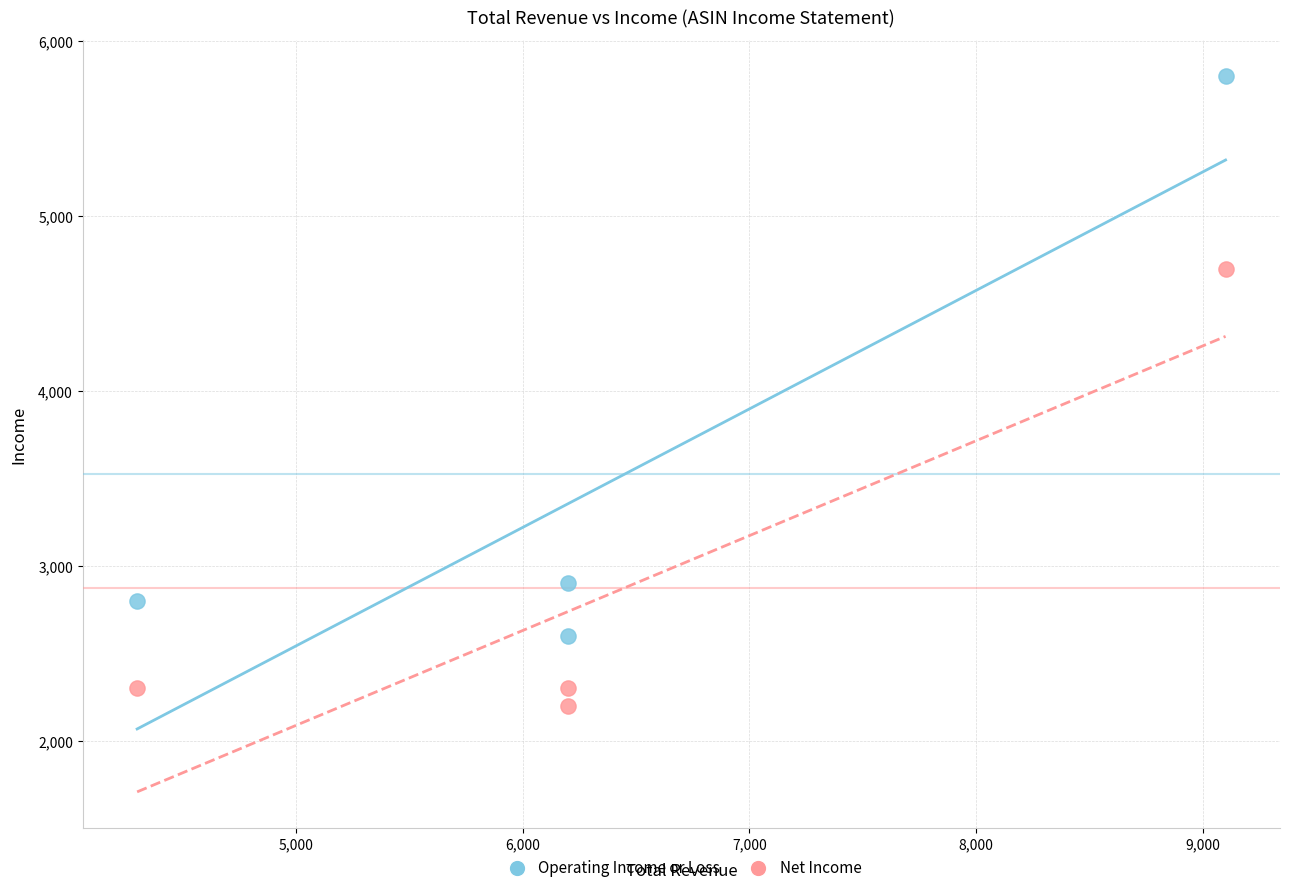

Which series reaches the minimum Y coordinate?

Net Income